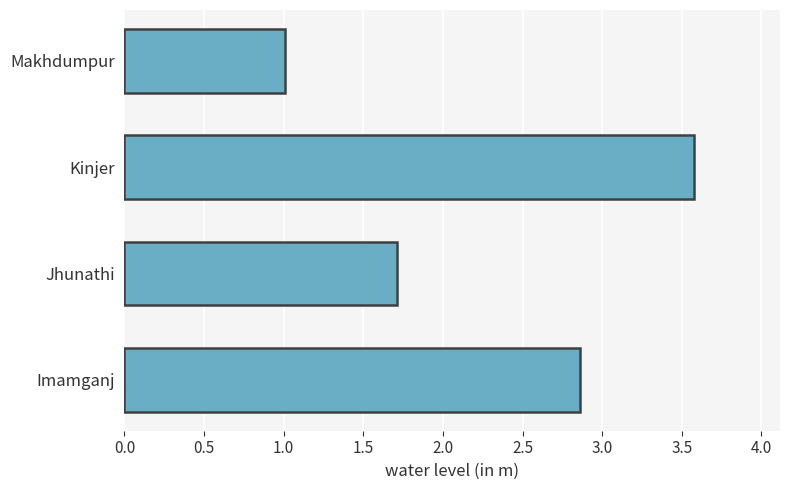

List the labels in order of value, largest first.

Kinjer, Imamganj, Jhunathi, Makhdumpur